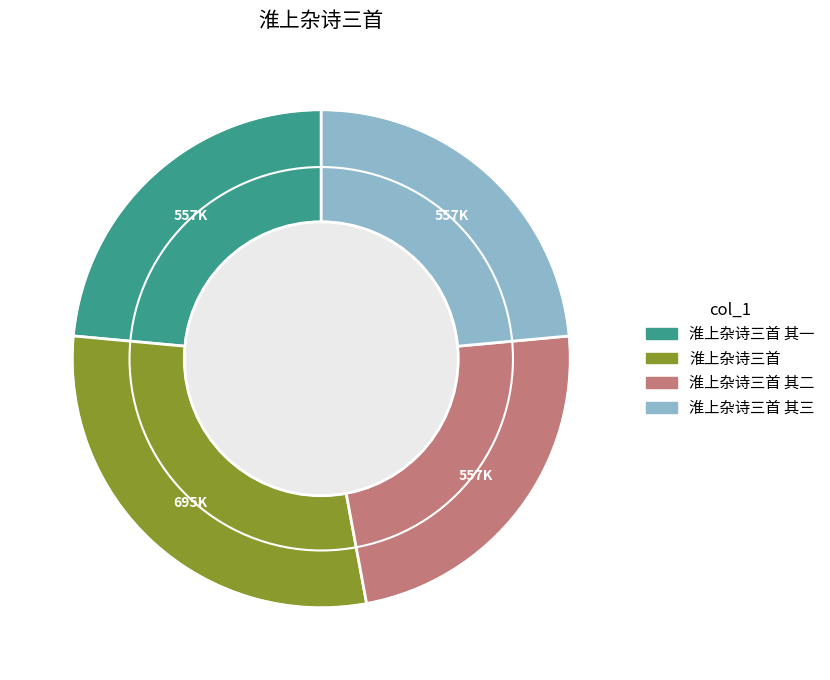

Does any single category account for the majority?

No